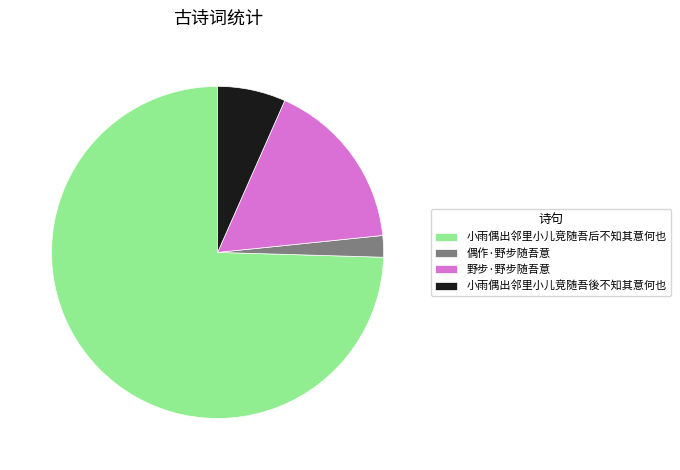

What is the ratio of the value at 小雨偶出邻里小儿竞随吾后不知其意何也 to the value at 偶作·野步随吾意?

35.6